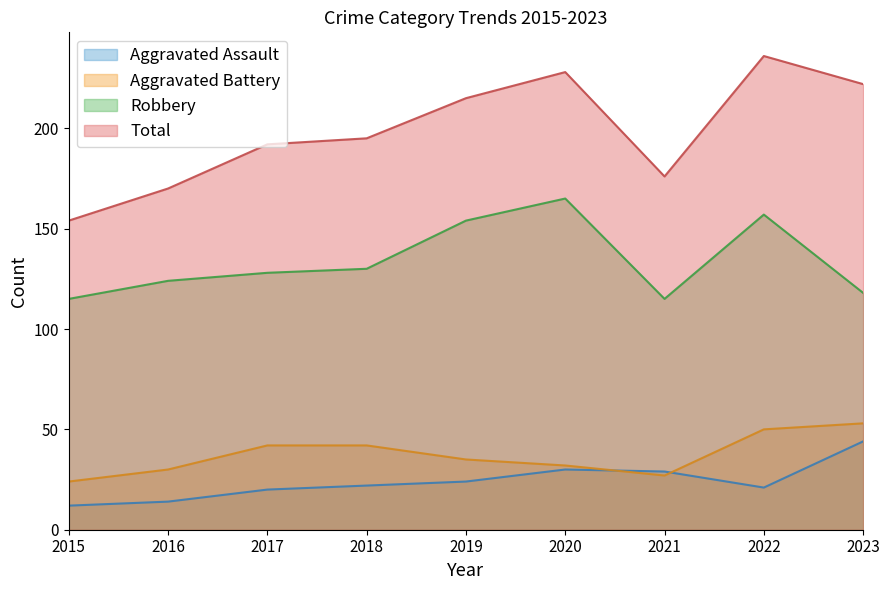

Which series has the largest total across all categories?

Total